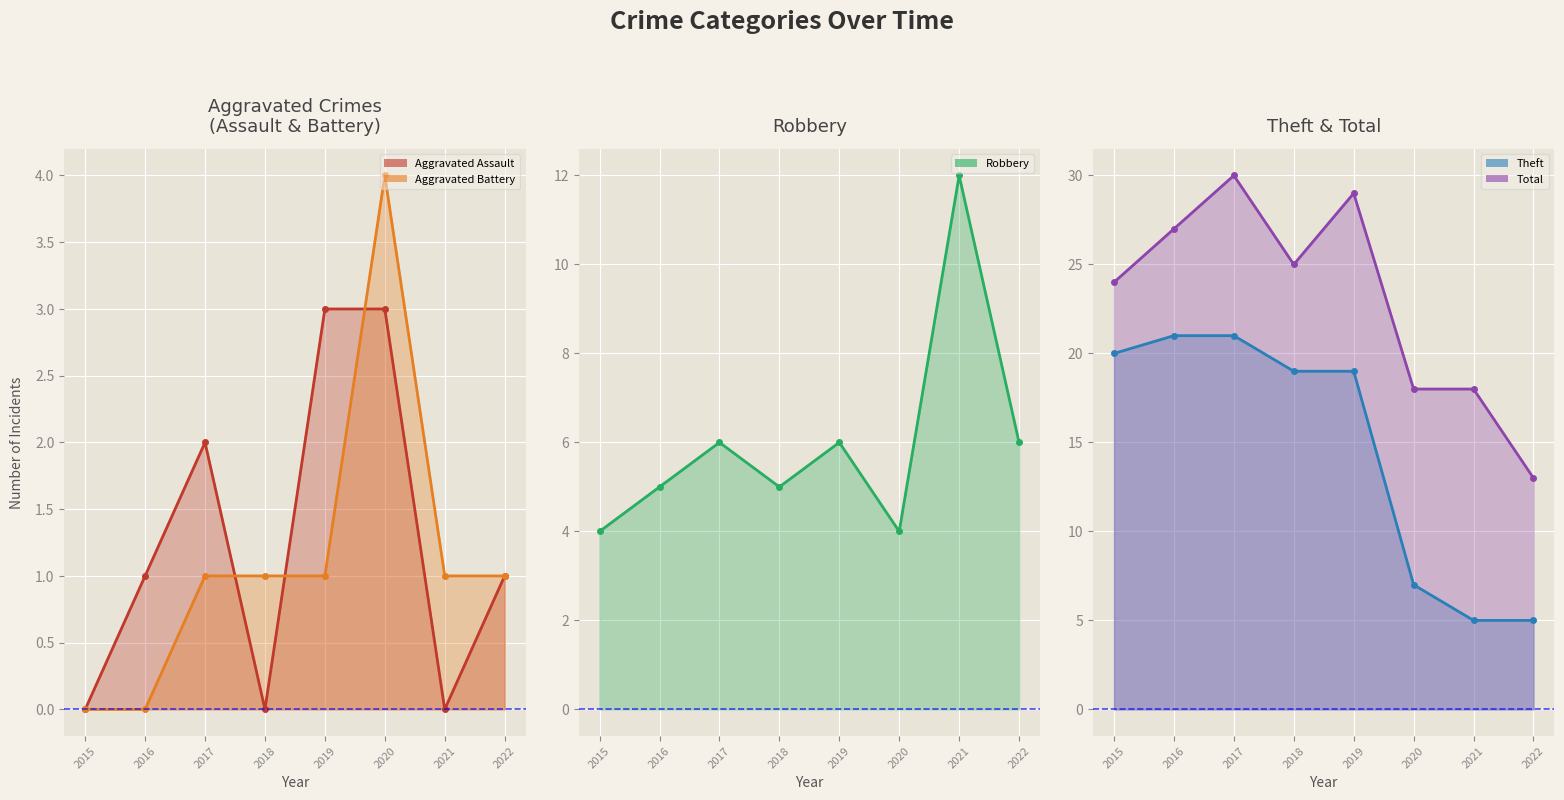

What is the difference between the highest and lowest values at 2021?

18